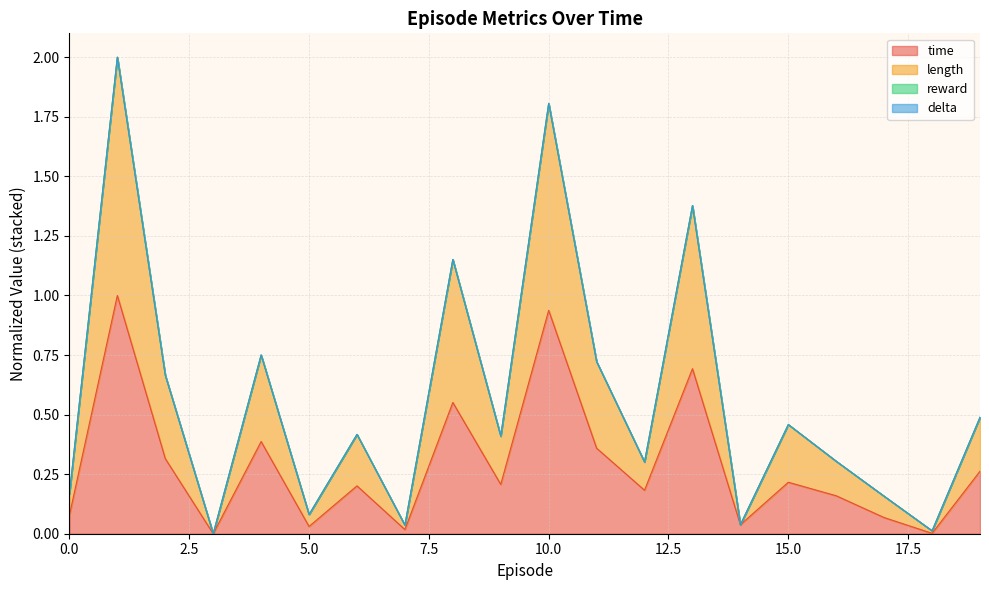

Which category has the highest value across all series?

1